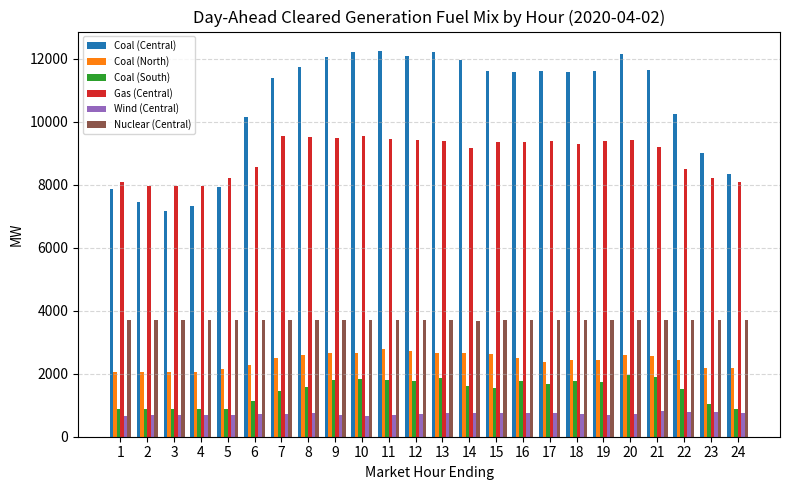

At 14, list the series in order from largest to smallest.

Coal (Central), Gas (Central), Nuclear (Central), Coal (North), Coal (South), Wind (Central)